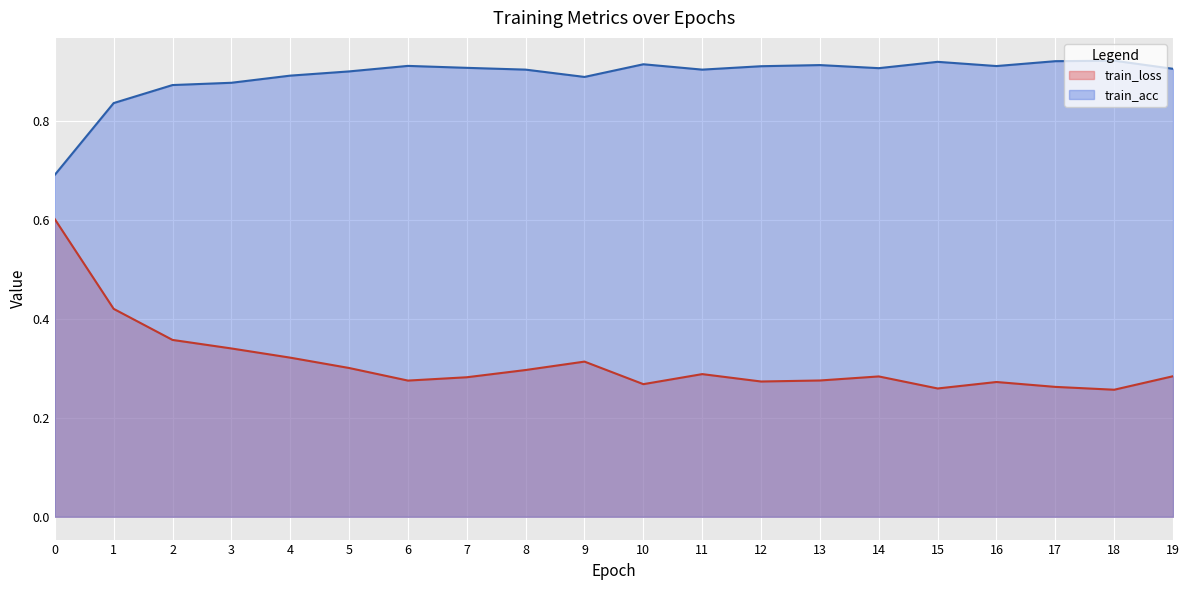

The train_acc series shows 0.4 at 15. True or false?

False